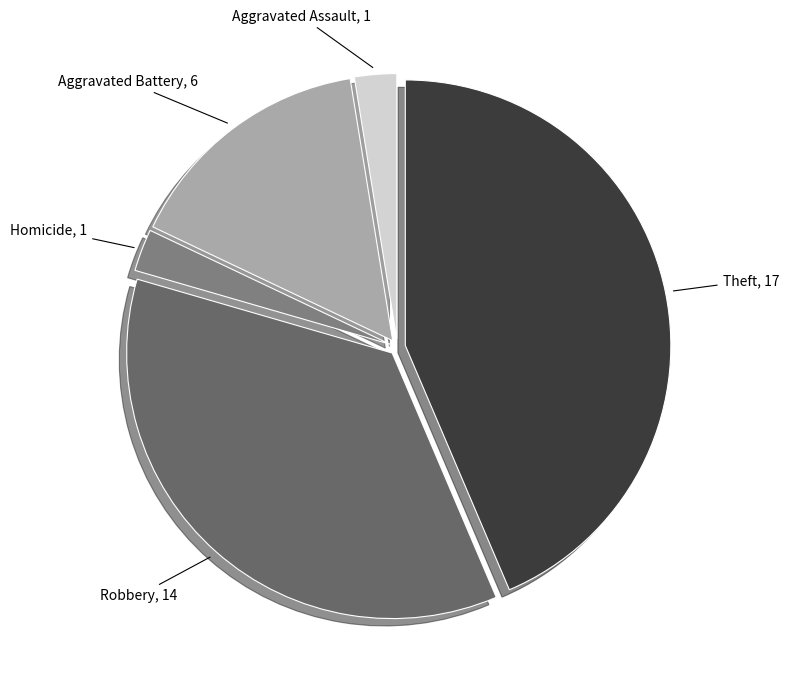

Which slice is the largest?

Theft